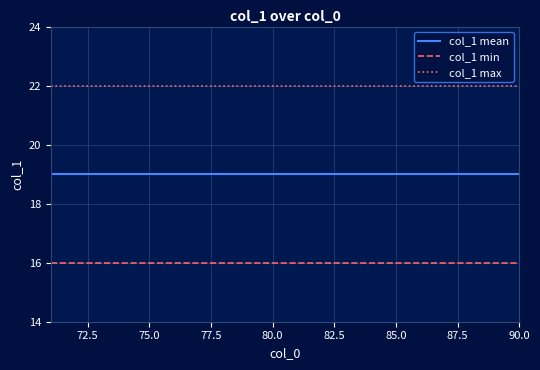

List the series in order of their peak value, highest first.

col_1 max, col_1 mean, col_1 min